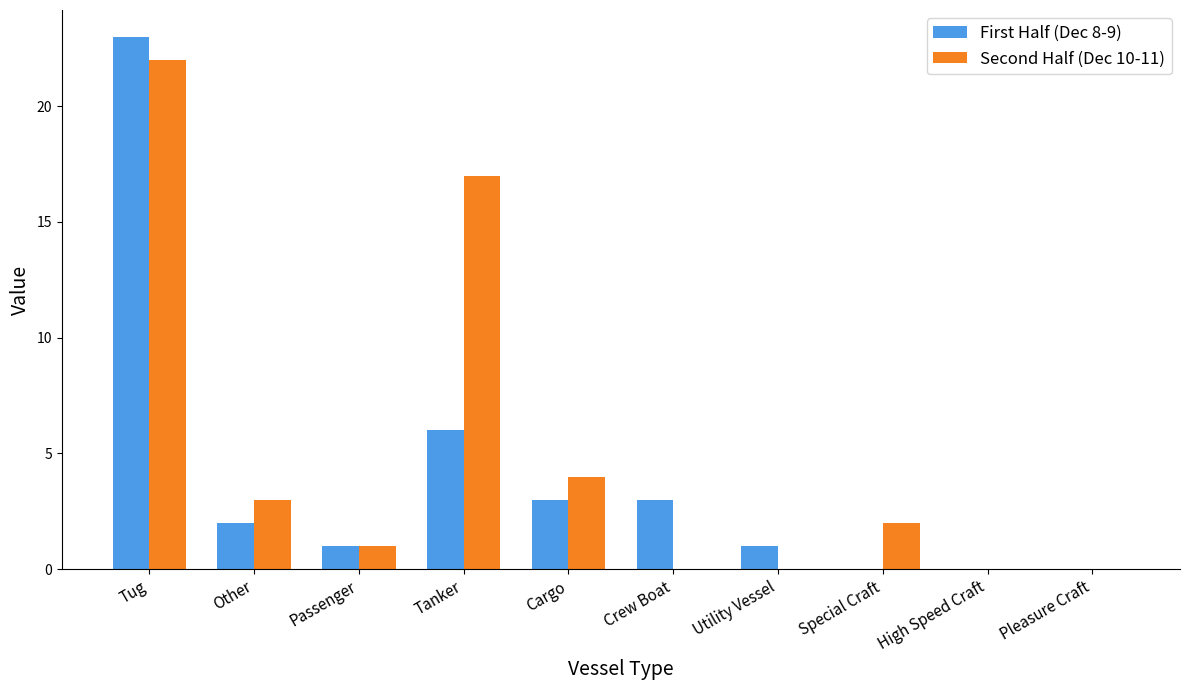

At which category is the sum across all series the highest?

Tug